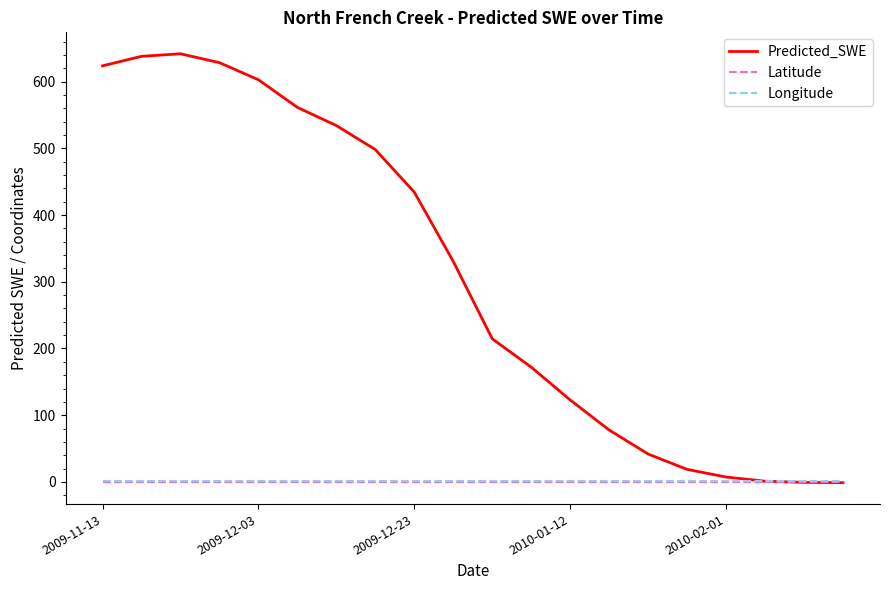

Which series has the widest spread of values?

Predicted_SWE